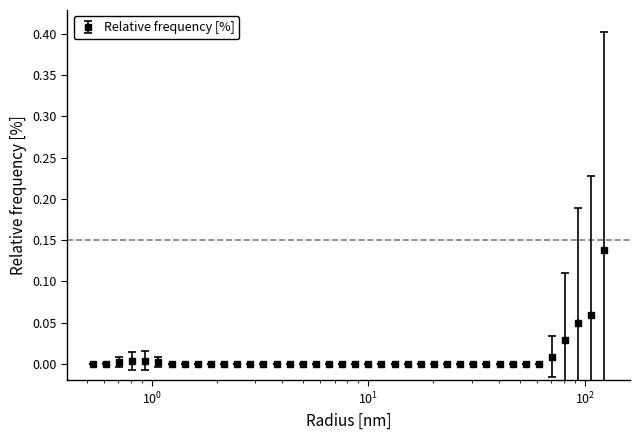

What is the sum of all values?

0.3